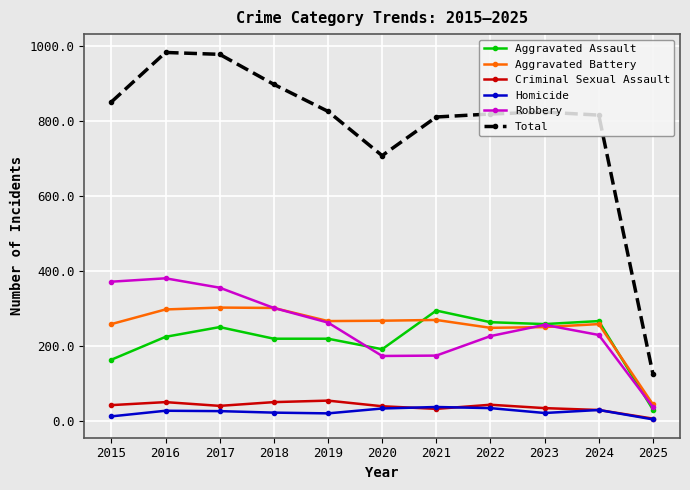

What is the total value across all series at 2023?

1648